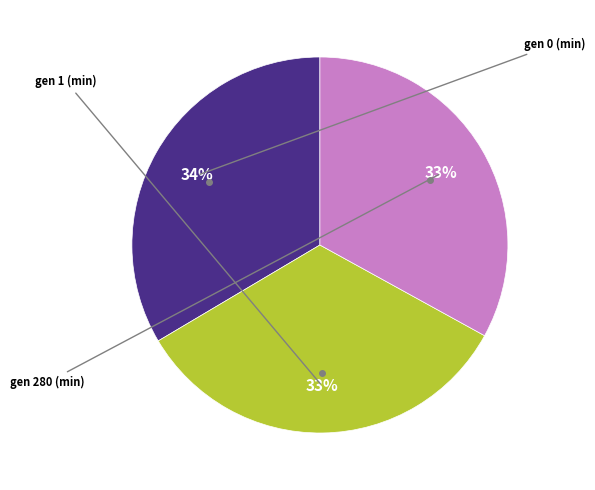

To the nearest percent, what is the average slice percentage?

33%